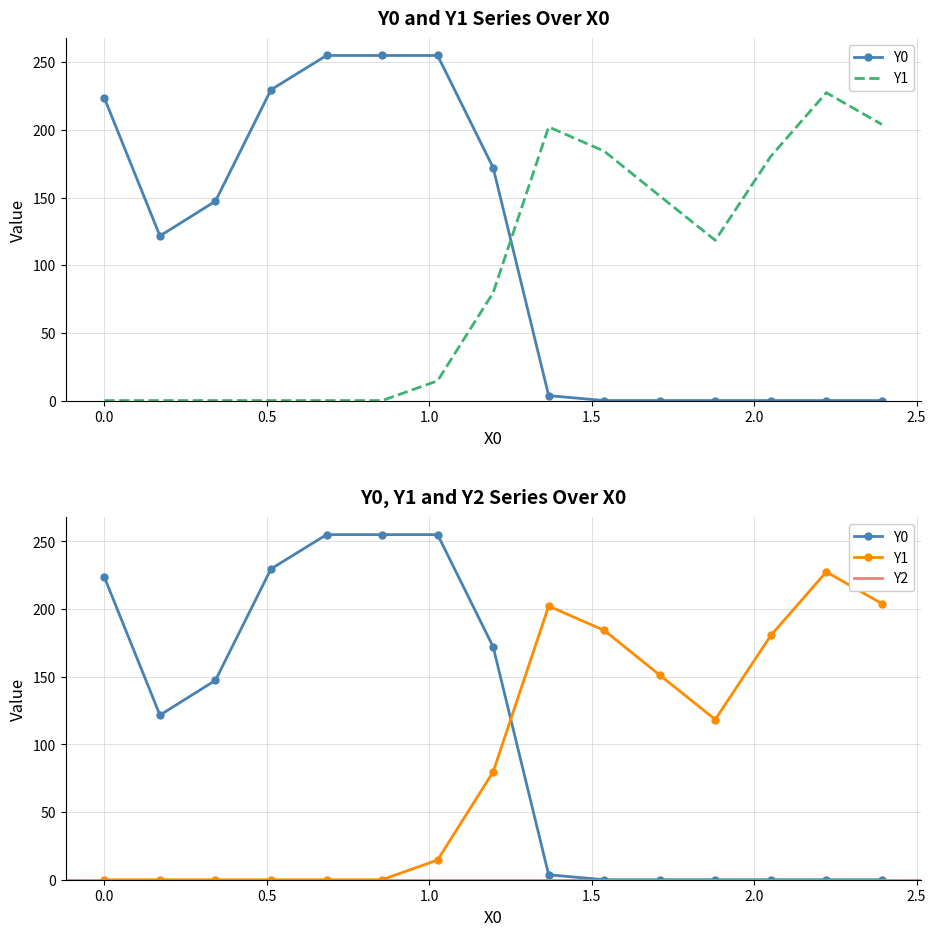

How many interior local valleys does the Y1 series have?

1